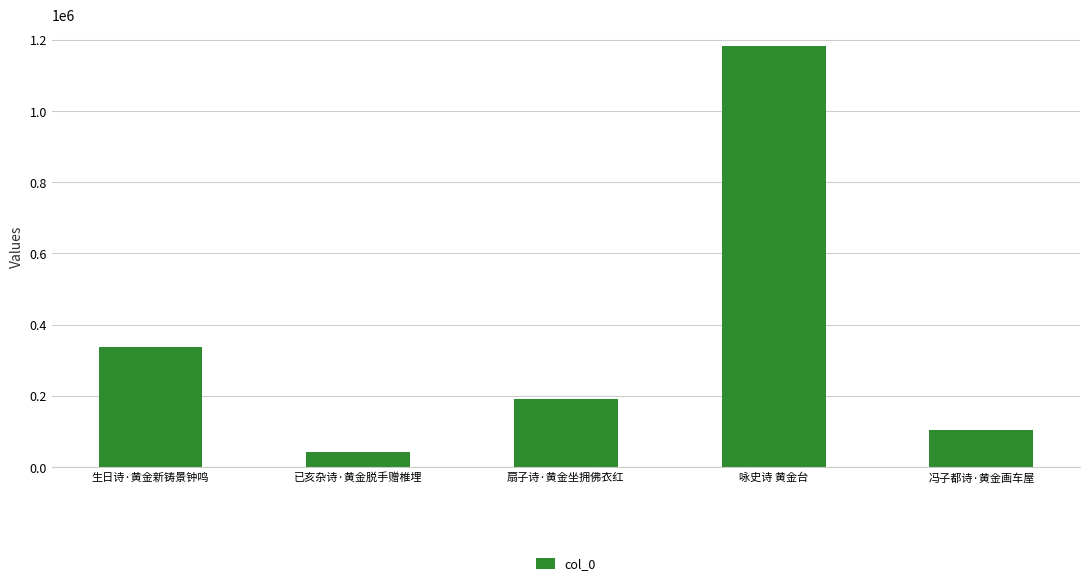

What is the label of the 3rd bar from the right?

扇子诗·黄金坐拥佛衣红